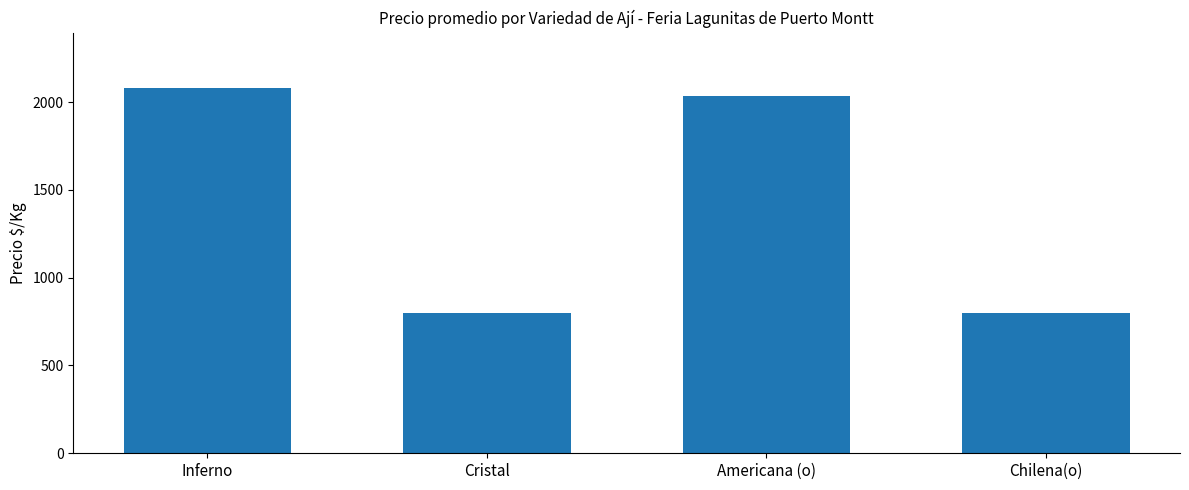

What is the label of the 1st bar from the right?

Chilena(o)